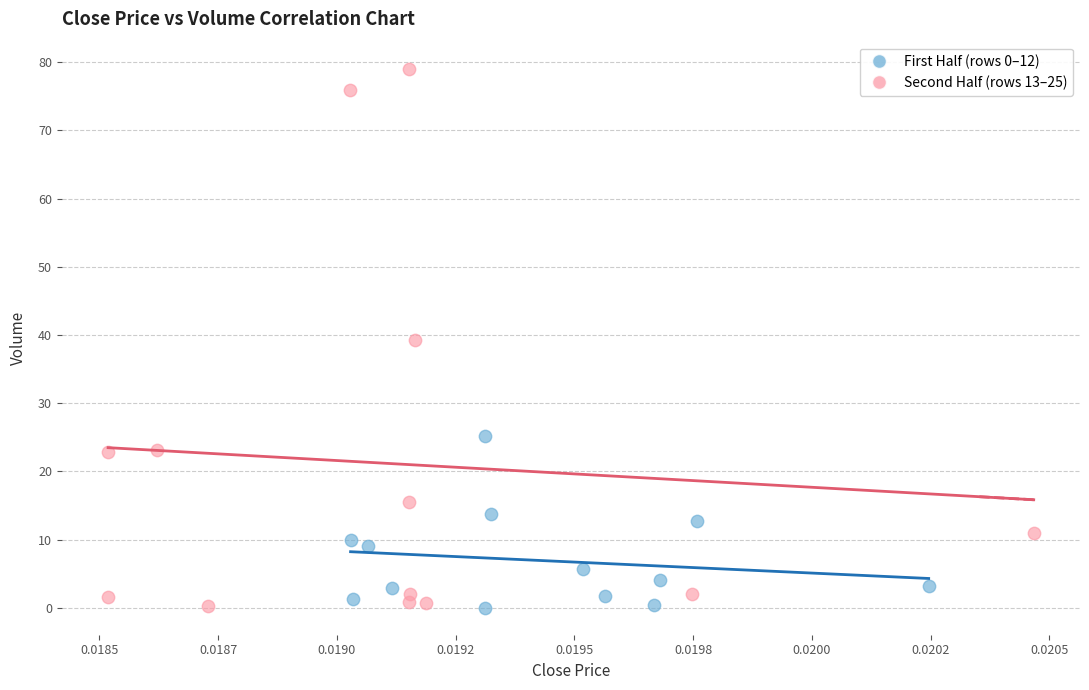

Which series reaches the maximum Y coordinate?

Second Half (rows 13–25)